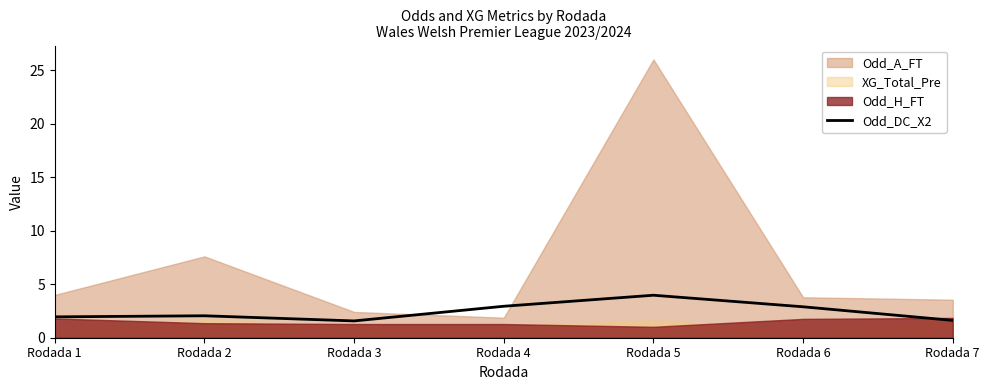

True or false: Odd_DC_X2 has a value of 5.5 at Rodada 5.

False